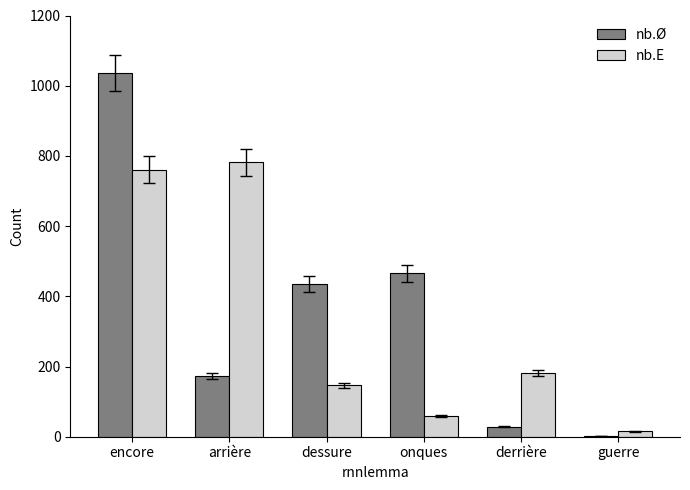

Which series changed the most between arrière and derrière?

nb.E